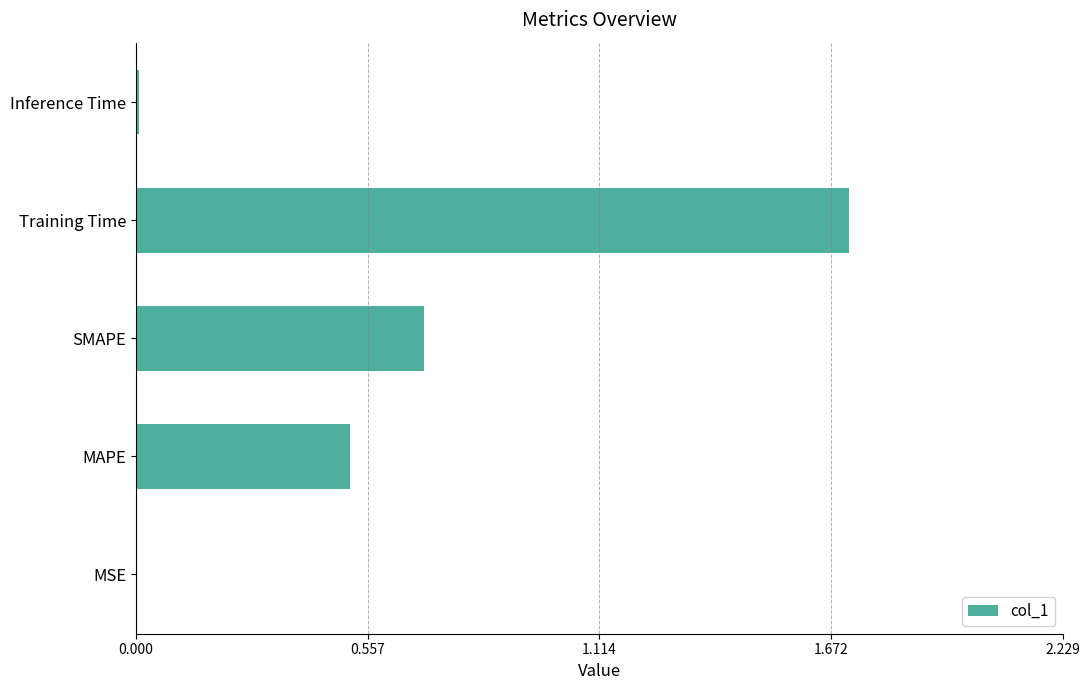

Is it true that the value at Training Time is 1.7?

True